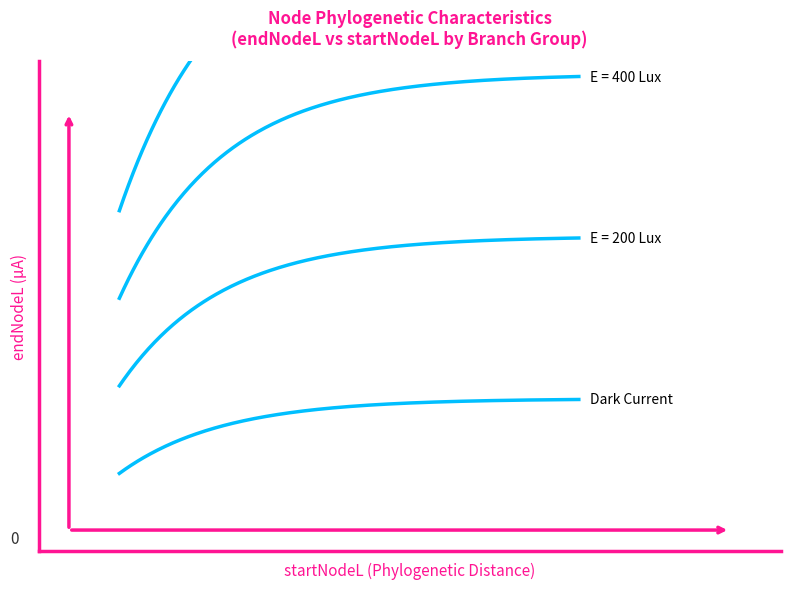

What is the total value across all series at node1=49?

7969.5